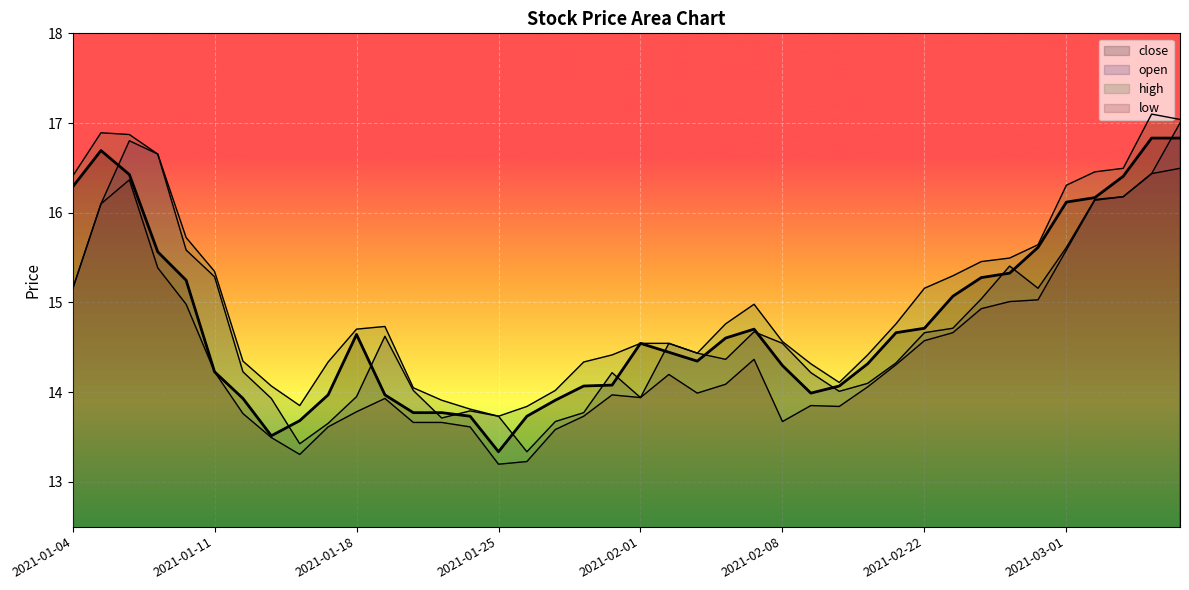

Reading left to right, transcribe all the data shown in this chart.

close: 16.3	16.7	16.4	15.6	15.2	14.2	13.9	13.5	13.7	14.0	14.6	14.0	13.8	13.8	13.7	13.3	13.7	13.9	14.1	14.1	14.5	14.4	14.3	14.6	14.7	14.3	14.0	14.1	14.3	14.7	14.7	15.1	15.3	15.3	15.6	16.1	16.2	16.4	16.8	16.8
open: 15.1	16.1	16.8	16.7	15.6	15.3	14.2	13.9	13.4	13.7	13.9	14.6	14.0	13.7	13.8	13.7	13.3	13.7	13.8	14.2	13.9	14.5	14.4	14.4	14.7	14.5	14.2	14.0	14.1	14.3	14.7	14.7	15.0	15.4	15.2	15.6	16.1	16.2	16.4	17.0
high: 16.4	16.9	16.9	16.7	15.7	15.3	14.3	14.1	13.8	14.3	14.7	14.7	14.0	13.9	13.8	13.7	13.8	14.0	14.3	14.4	14.5	14.5	14.4	14.8	15.0	14.6	14.3	14.1	14.4	14.8	15.2	15.3	15.5	15.5	15.6	16.3	16.5	16.5	17.1	17.0
low: 15.1	16.1	16.4	15.4	15.0	14.2	13.8	13.5	13.3	13.6	13.8	13.9	13.7	13.7	13.6	13.2	13.2	13.6	13.7	14.0	13.9	14.2	14.0	14.1	14.4	13.7	13.8	13.8	14.1	14.3	14.6	14.7	14.9	15.0	15.0	15.6	16.1	16.2	16.4	16.5